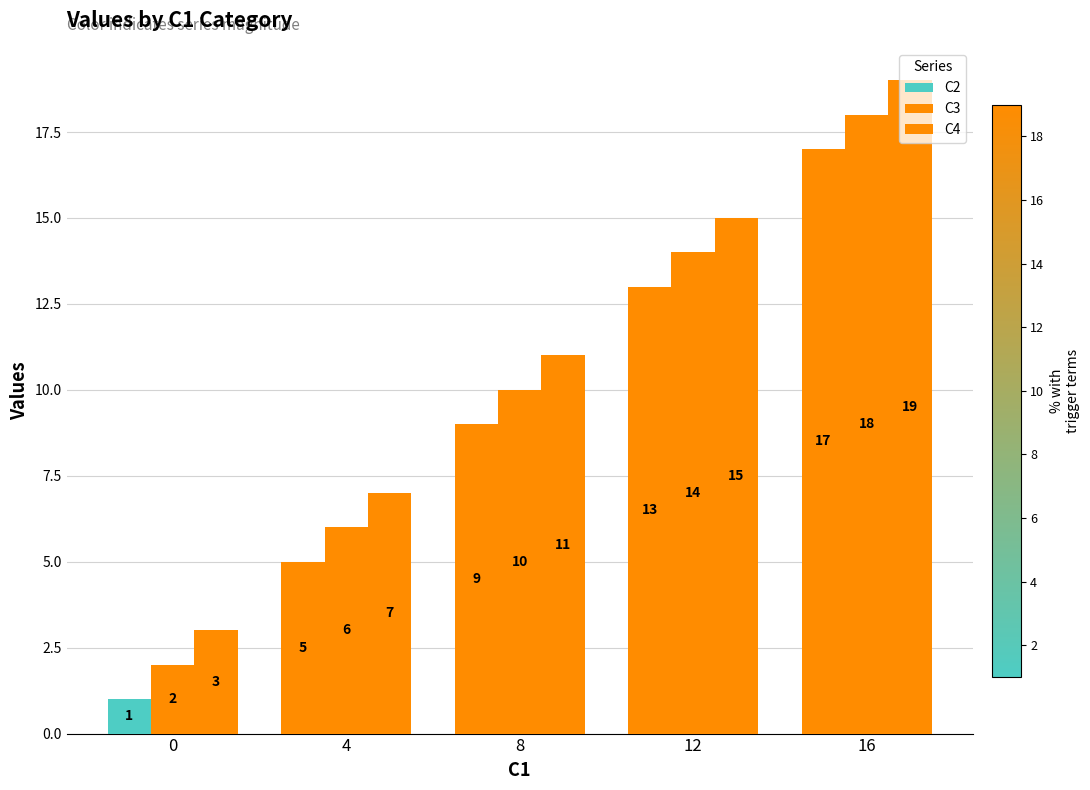

Is it true that C3 equals 24 at 12?

False